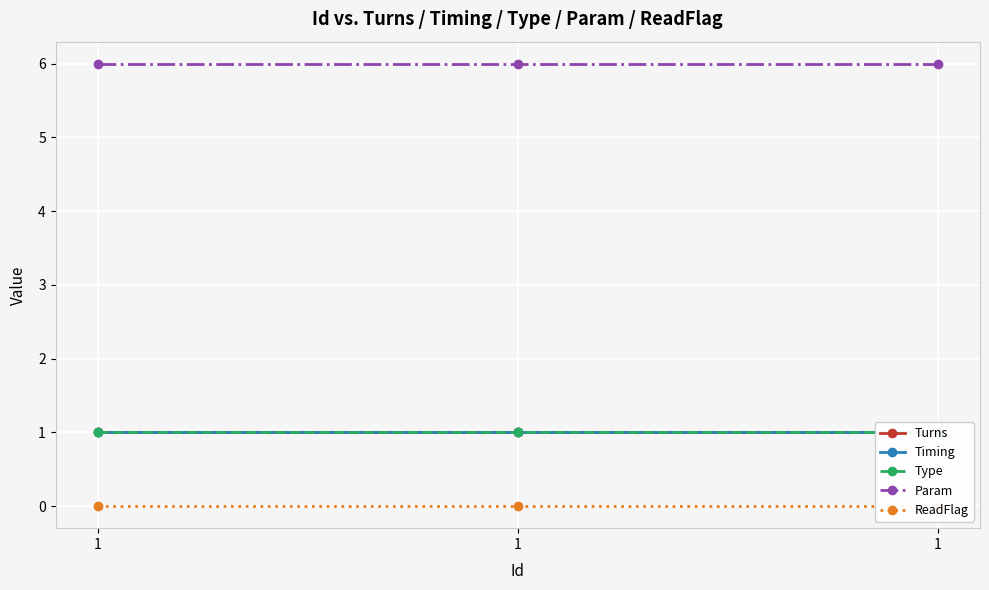

Does the chart display data point markers on the line(s)?

Yes